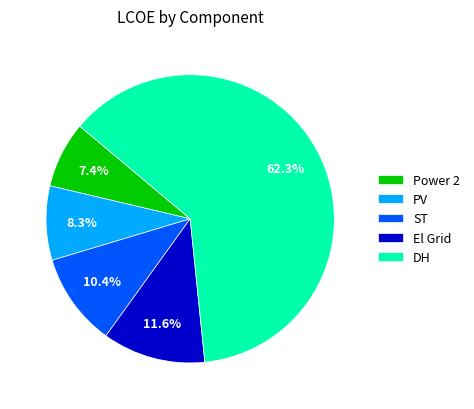

Does any single category account for the majority?

Yes